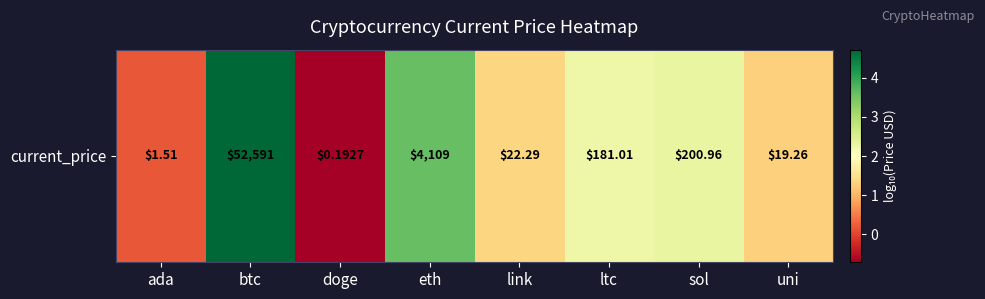

What is the difference between the values at sol and eth?

1.3